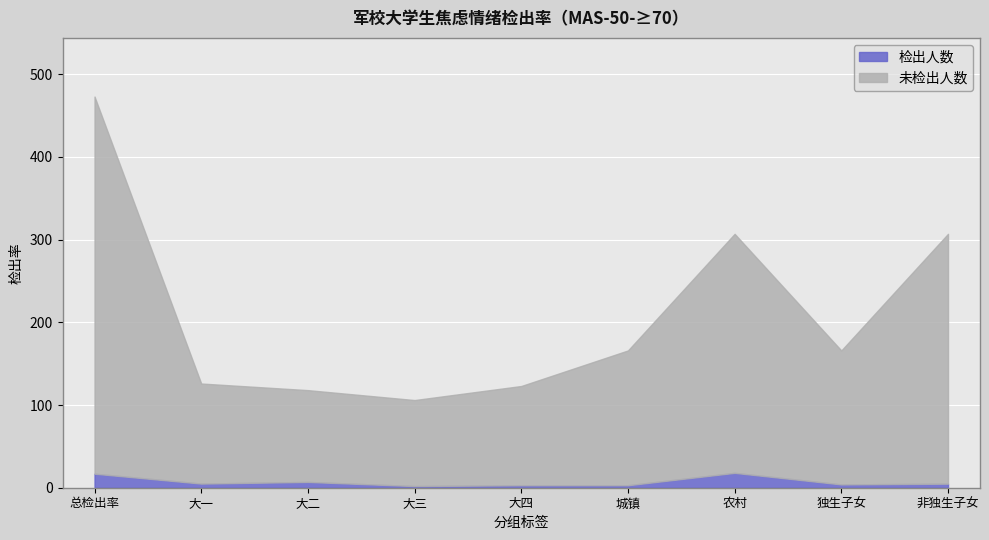

What is the total value across all series at 非独生子女?

307.0